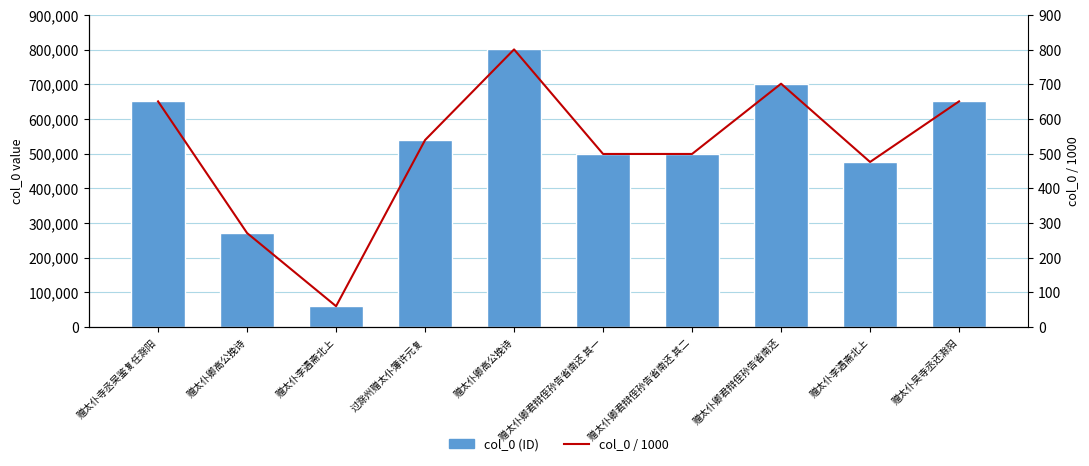

How many categories are shown in the chart?

10